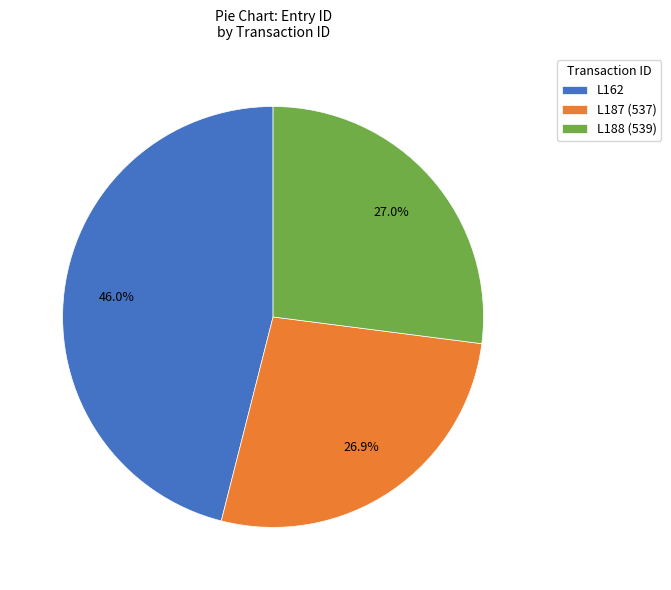

Is there any slice that represents more than half of the pie?

No